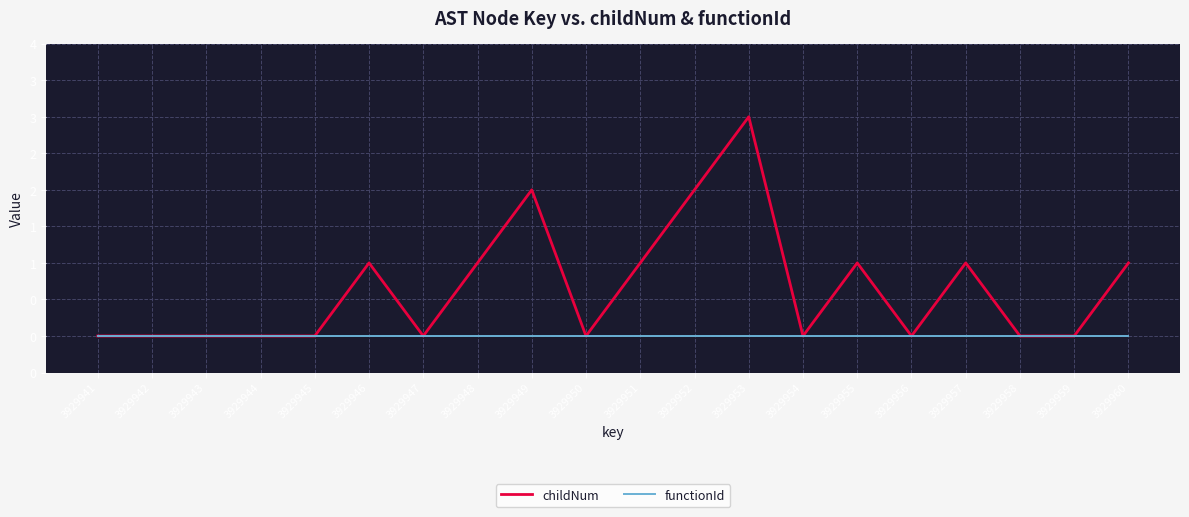

Rank the series by their average value, from lowest to highest.

functionId, childNum